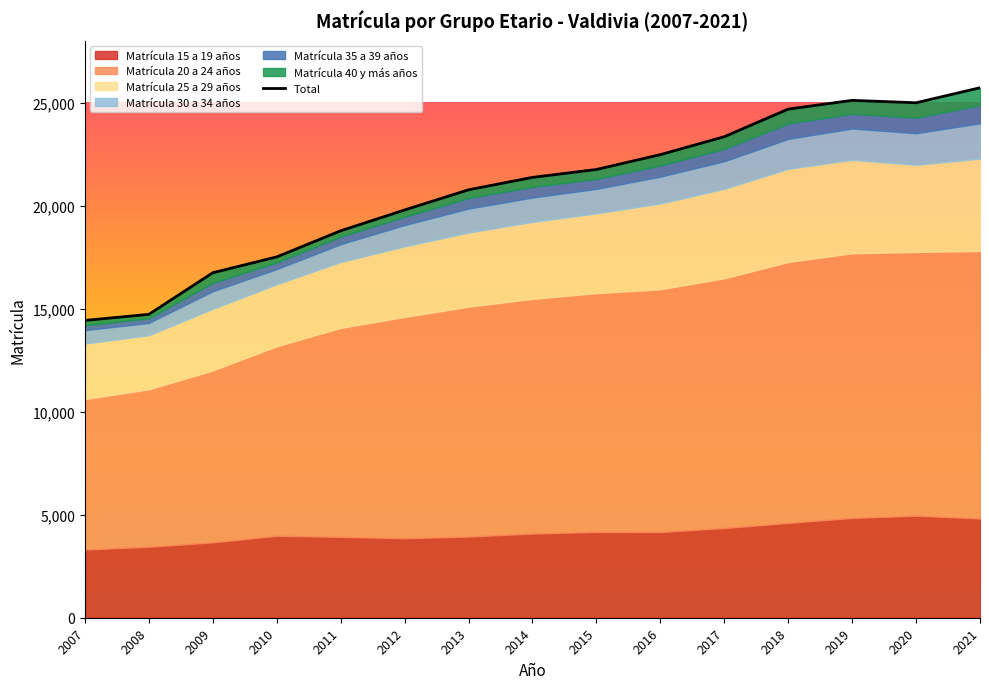

Count the number of categories in the chart.

15